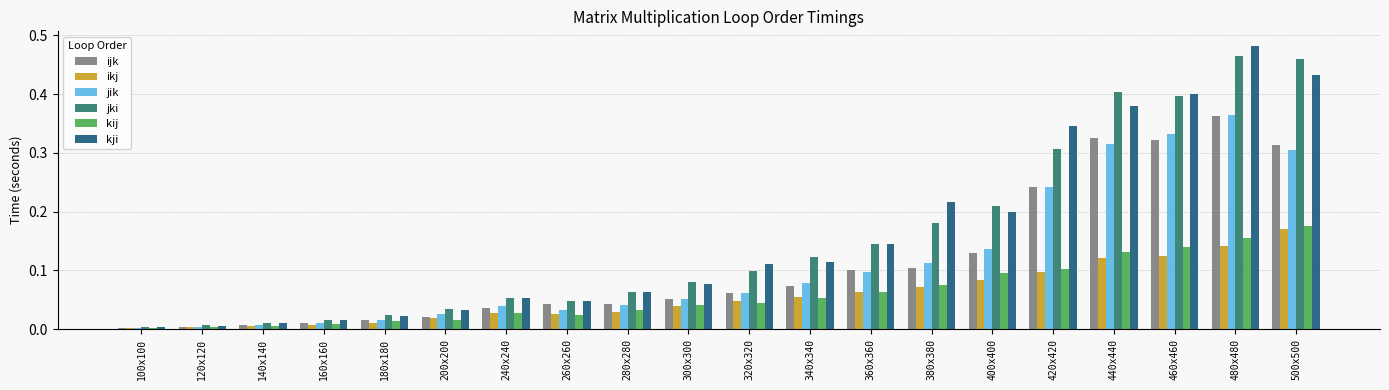

The value of kji at 380x380 is 0.2. True or false?

True